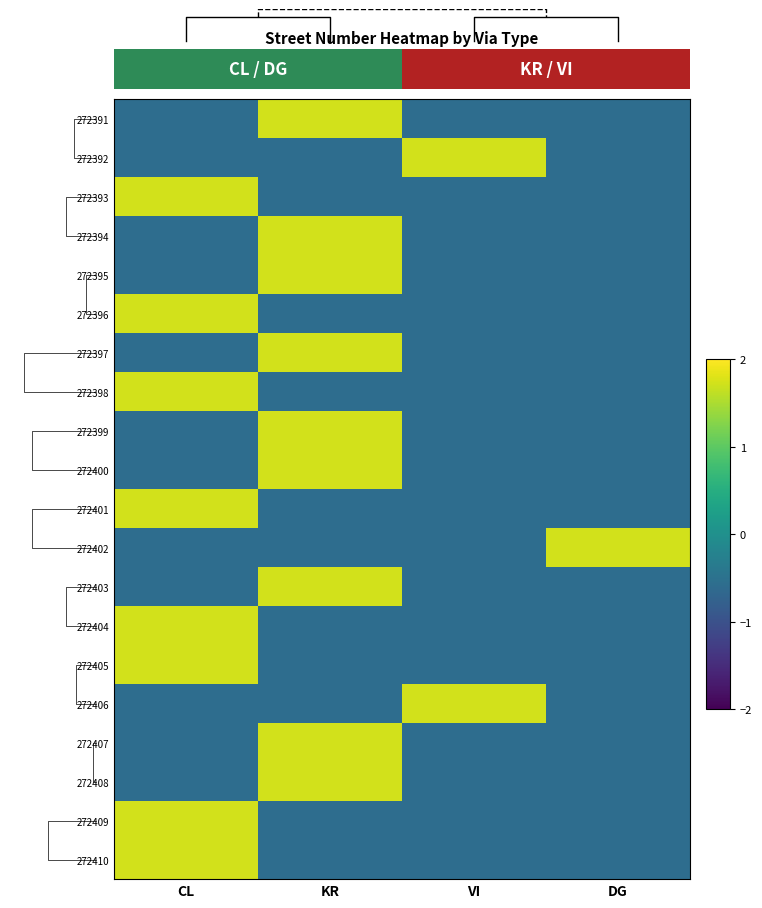

How many data points in 272392 are above 0?

1